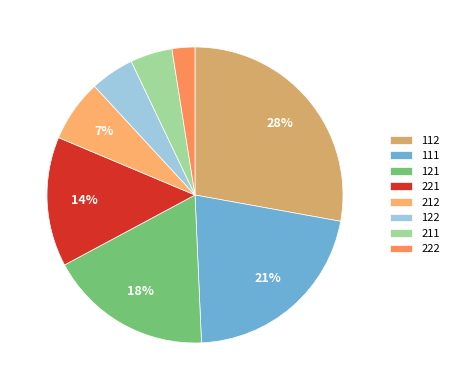

Do 111 and 212 together represent more than half of the pie?

No